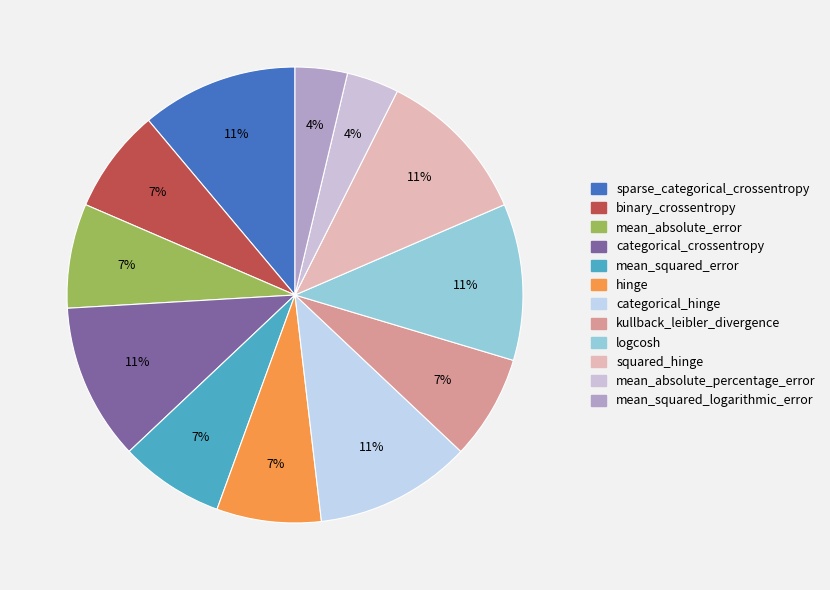

Does logcosh account for over 50% of the chart?

No